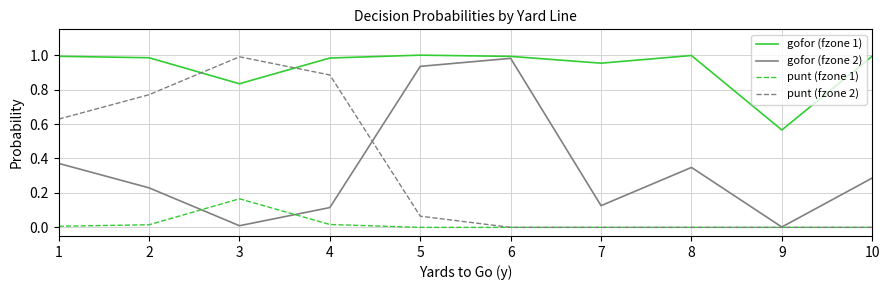

True or false: gofor (fzone 2) and punt (fzone 1) cross at least once.

True